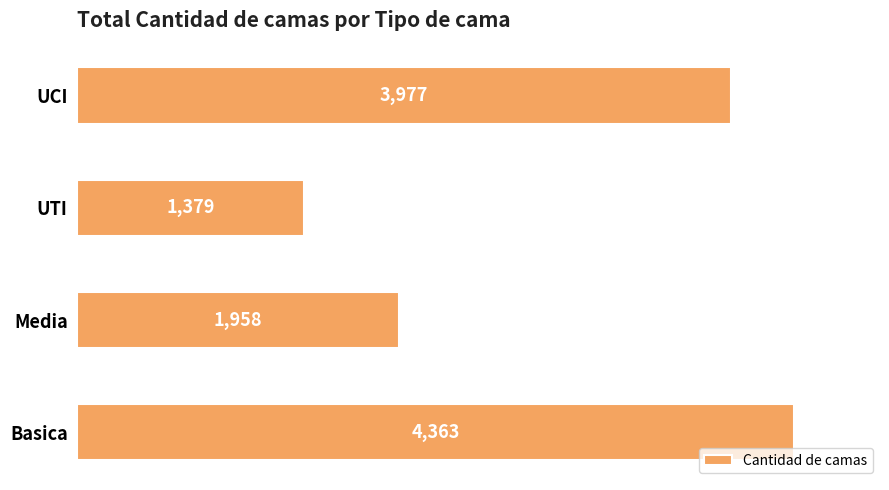

What is the sum of all values?

11677